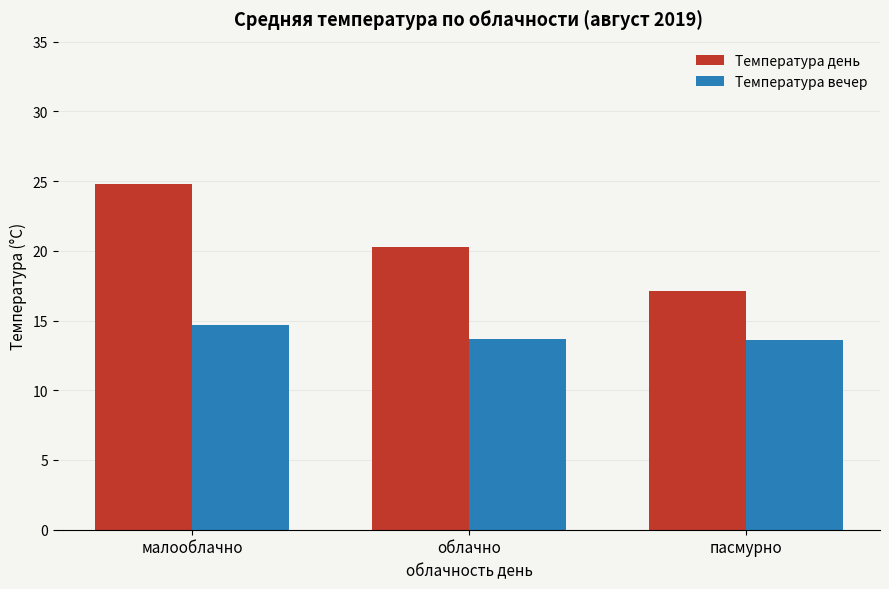

Does the chart contain stacked bars?

No